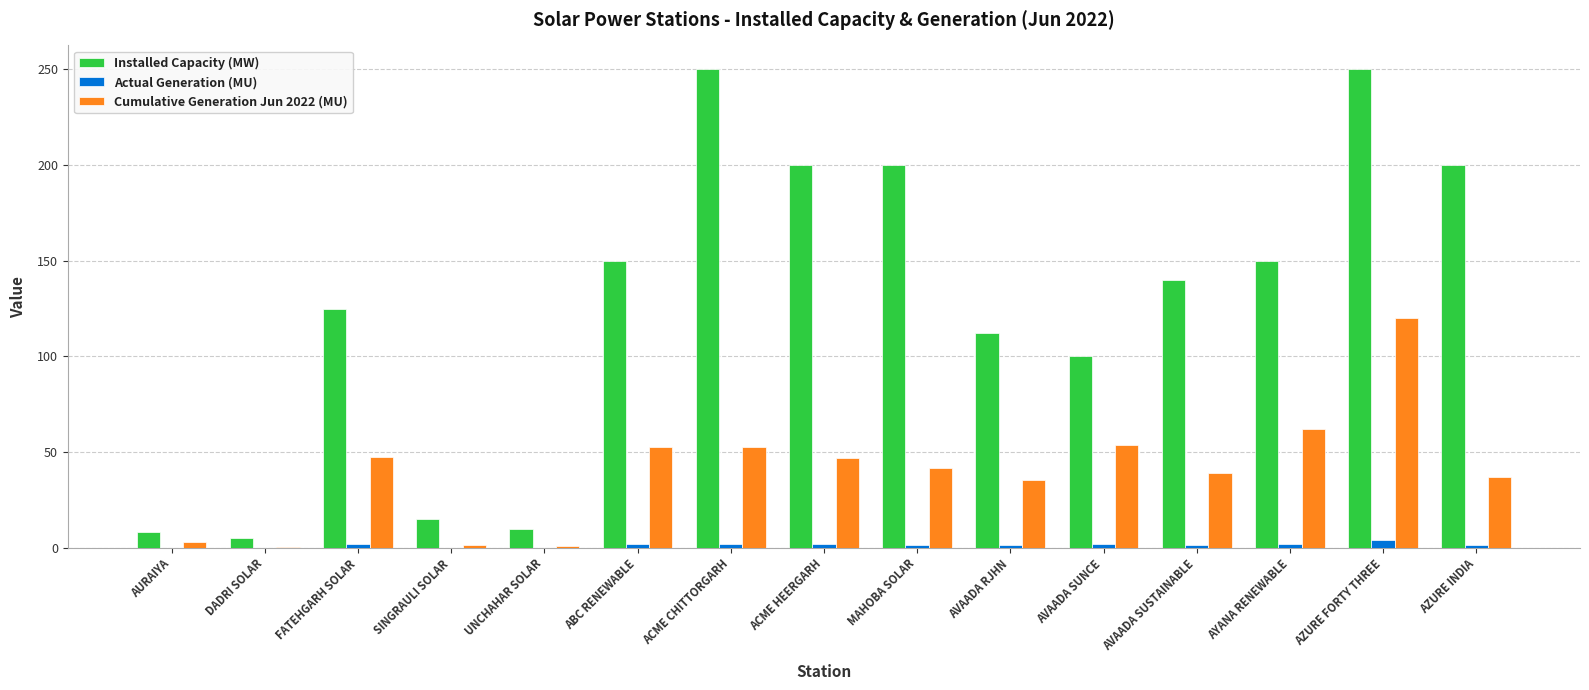

How many groups of bars are there?

15